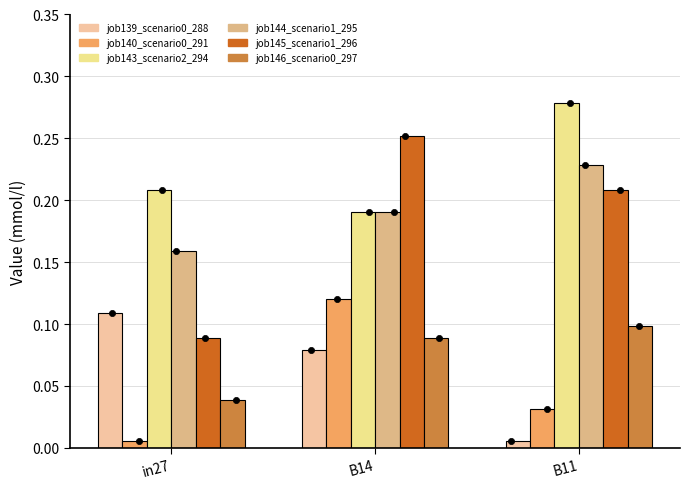

At which category is the sum across all series the highest?

B14